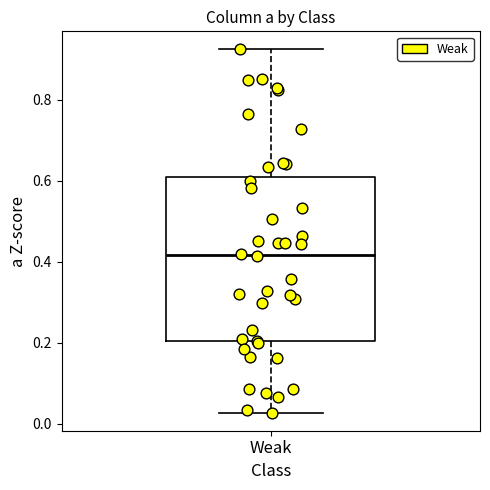

Transcribe this box plot: give where the median line is, the range the box spans, and where the two whiskers end, as read against the y-axis. The values are not printed on the chart, so give them approximately, as read against the axis.

median 0.42, box 0.20 to 0.60, whiskers 0.02 to 0.92